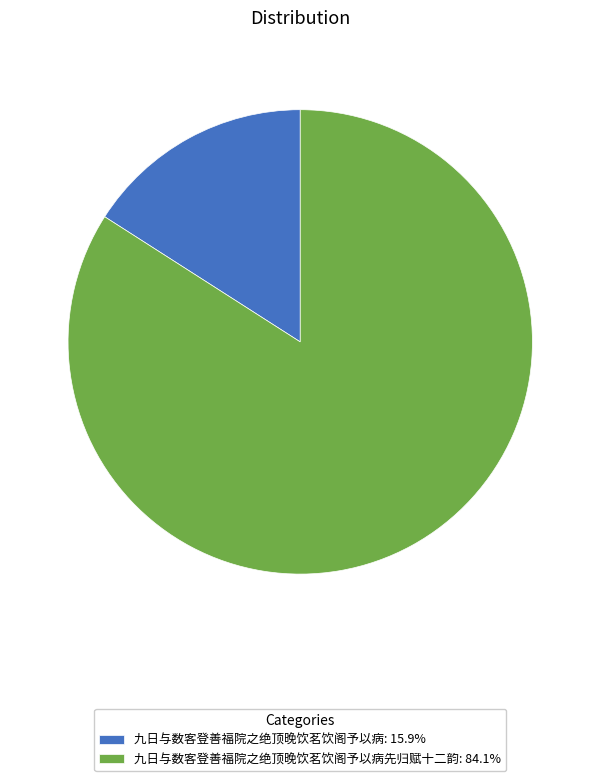

Does 九日与数客登善福院之绝顶晚饮茗饮阁予以病先归赋十二韵: 84.1% represent more than half of the total?

Yes